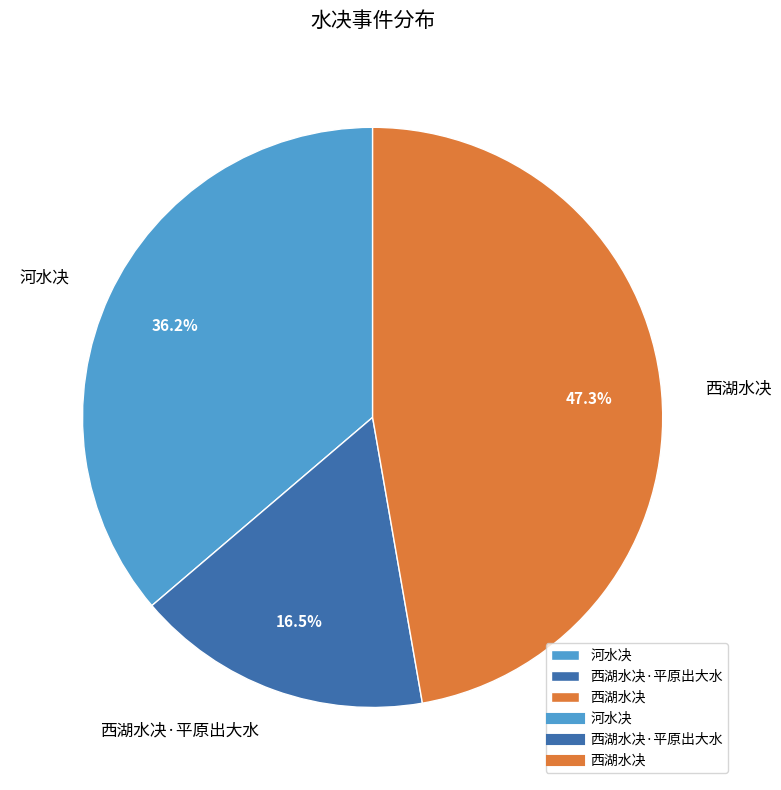

Rank the categories by value from highest to lowest.

西湖水决, 河水决, 西湖水决·平原出大水